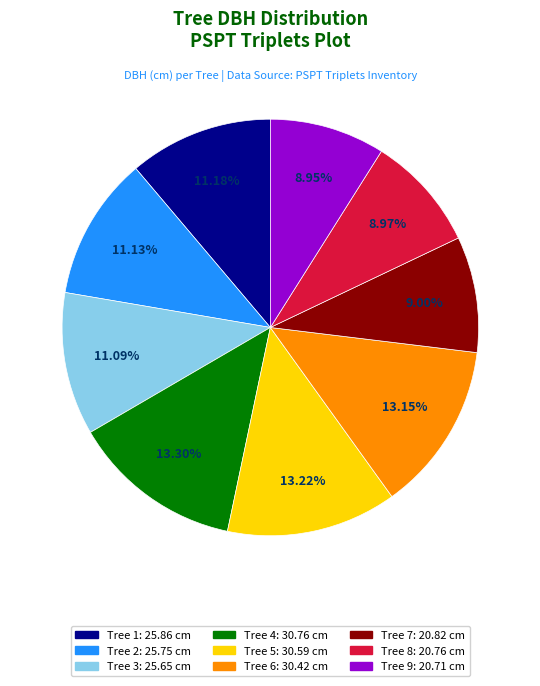

What is the total percentage of Tree 3 and Tree 1?

22.3%